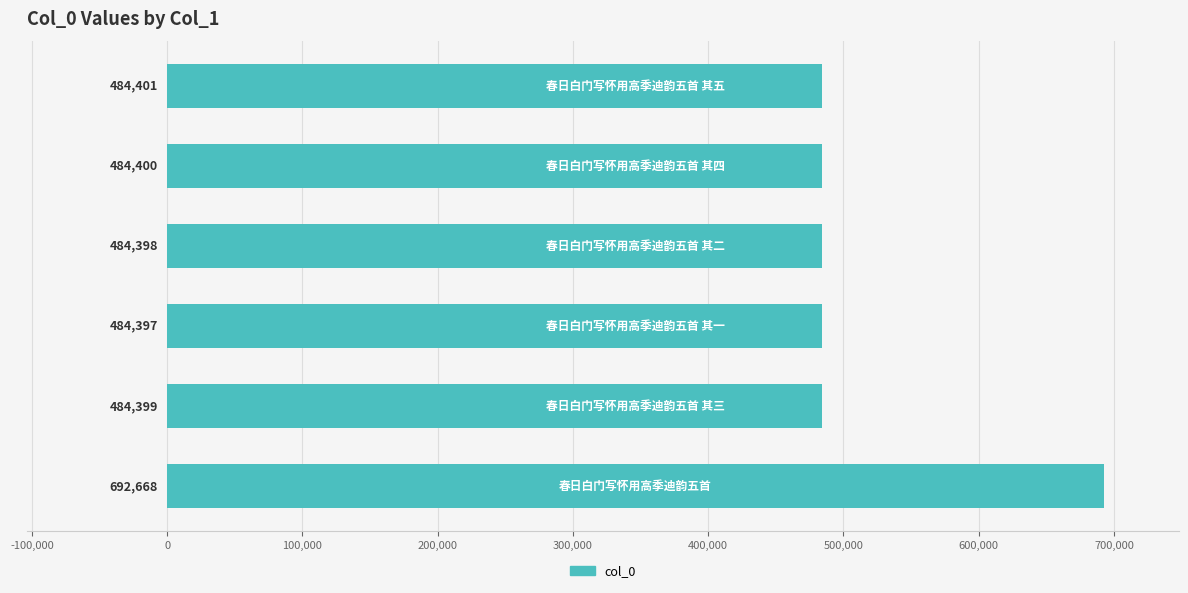

What is the maximum value shown in the chart?

692668